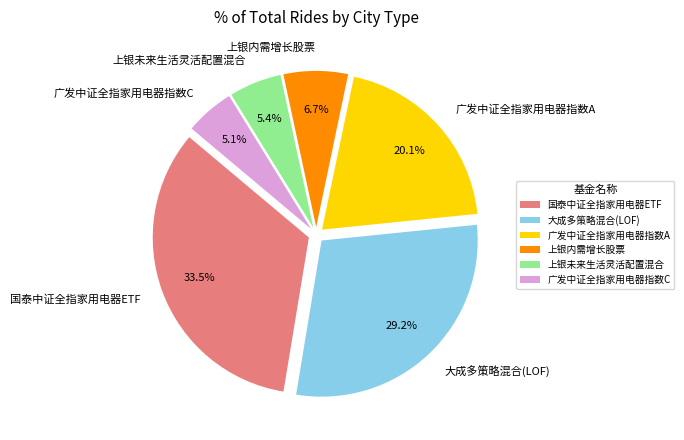

Which category has the biggest portion of the pie?

国泰中证全指家用电器ETF